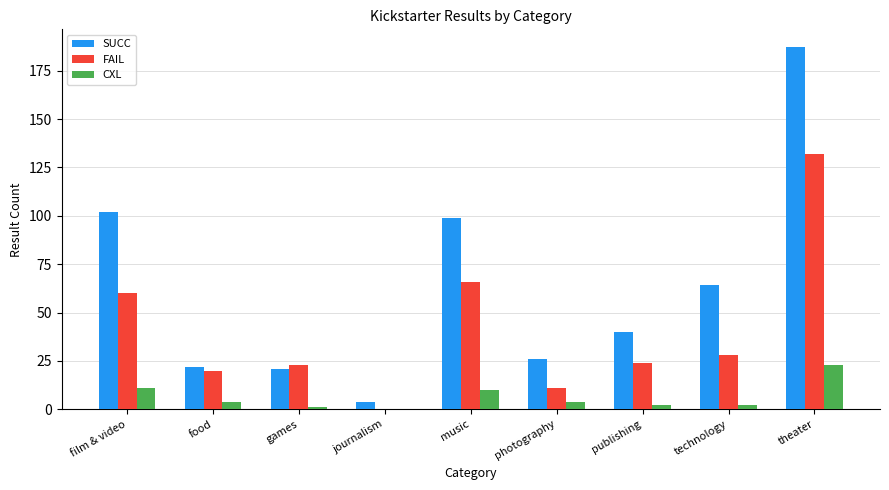

Is it true that CXL equals 23 at theater?

True